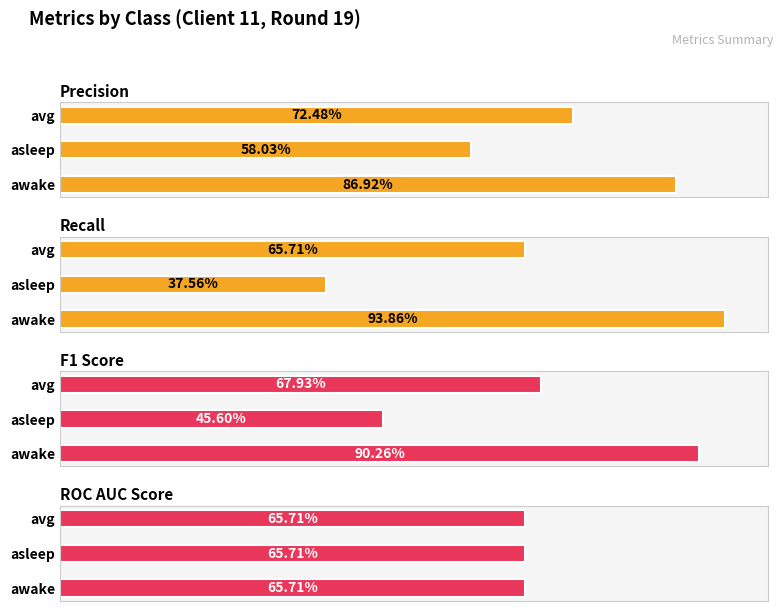

How many distinct data groups are displayed?

4